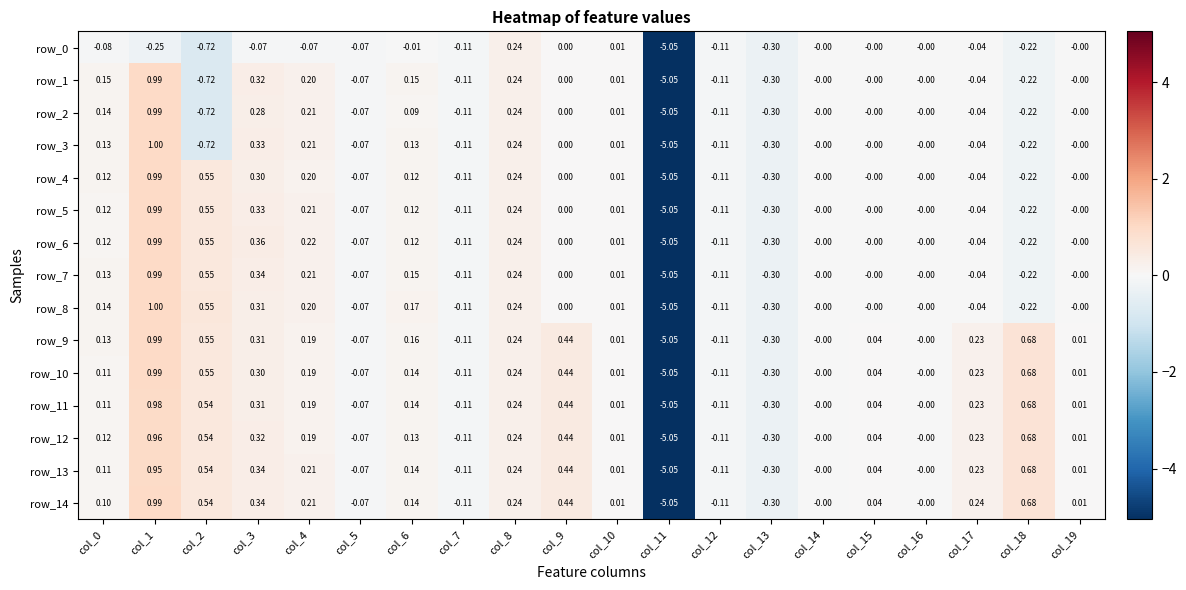

What is the average value of the row_9 series?

-0.1